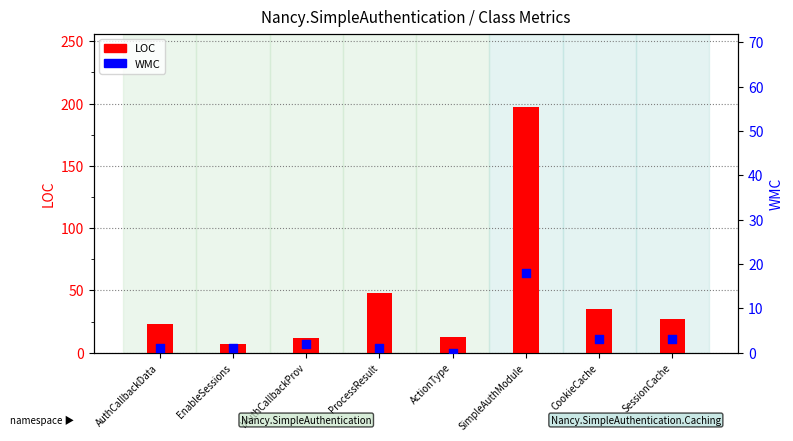

At how many categories does at least one series exceed 124?

1